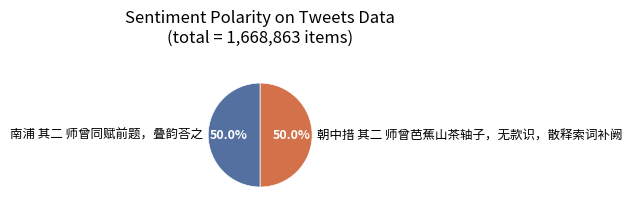

What is the total percentage of 南浦 其二 师曾同赋前题，叠韵荅之 and 朝中措 其二 师曾芭蕉山茶轴子，无款识，散释索词补阙?

100.0%